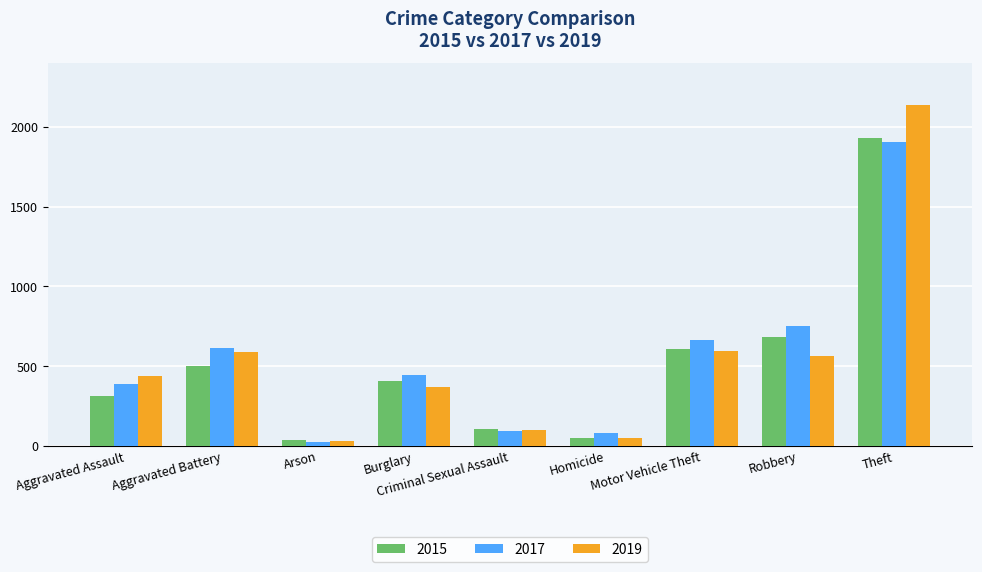

What is the maximum value shown in the chart?

2137